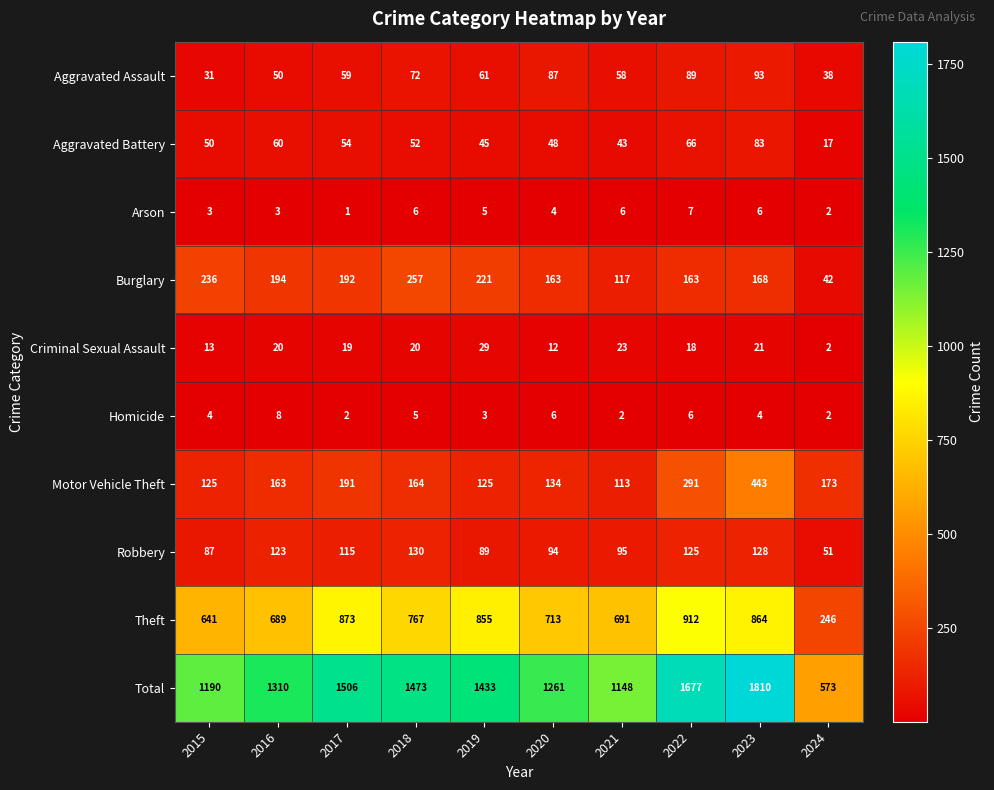

The value of Total at 2020 is 680. True or false?

False